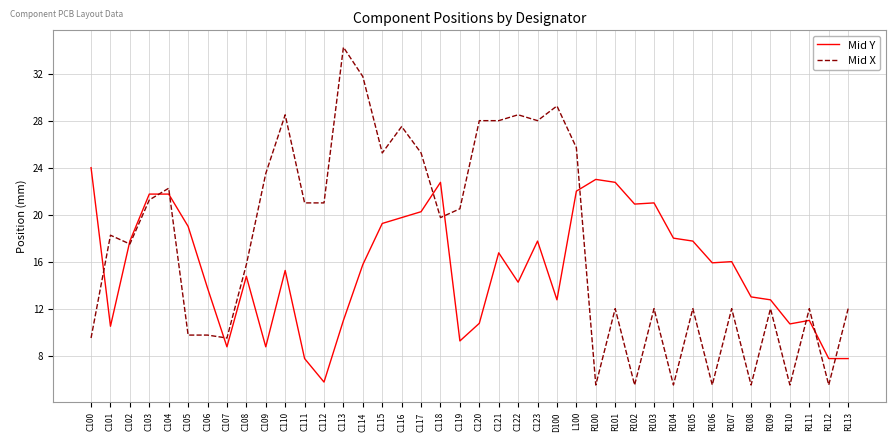

Which series ends up on top after the final intersection of Mid X and Mid Y?

Mid X